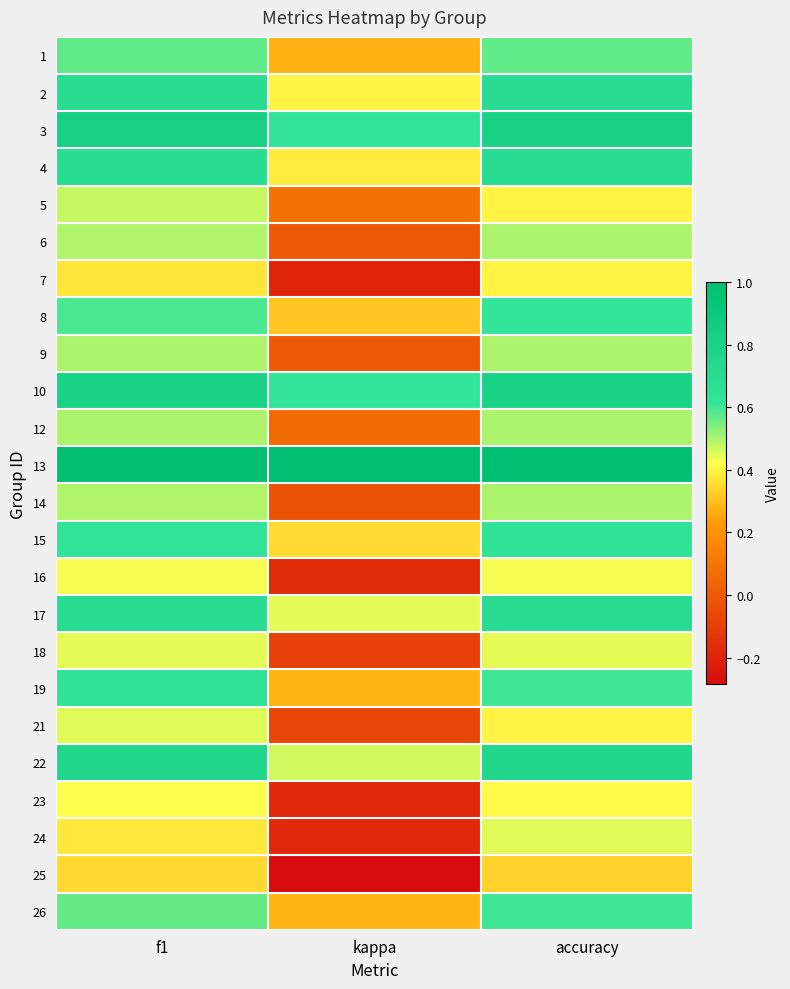

Which series changed the most between kappa and accuracy?

24